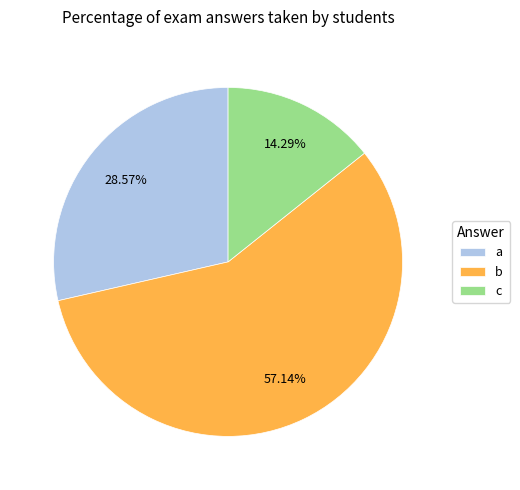

To the nearest percent, what is the difference between the largest and smallest slice percentages?

43%